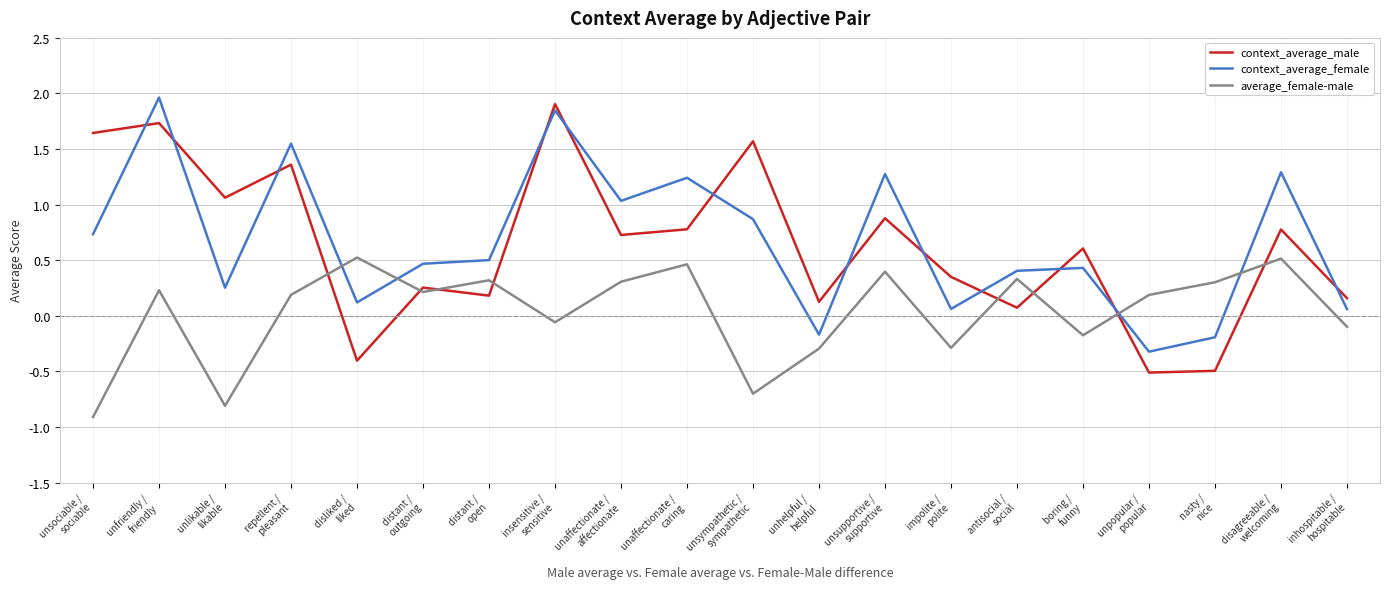

What is the maximum value for context_average_male?

1.9